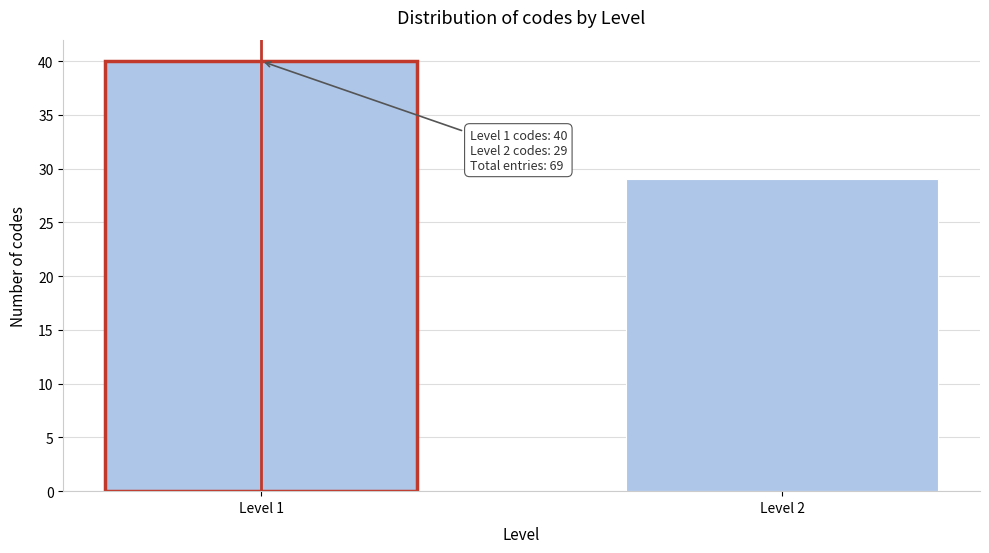

Reading left to right, extract all data points from this chart.

40	29